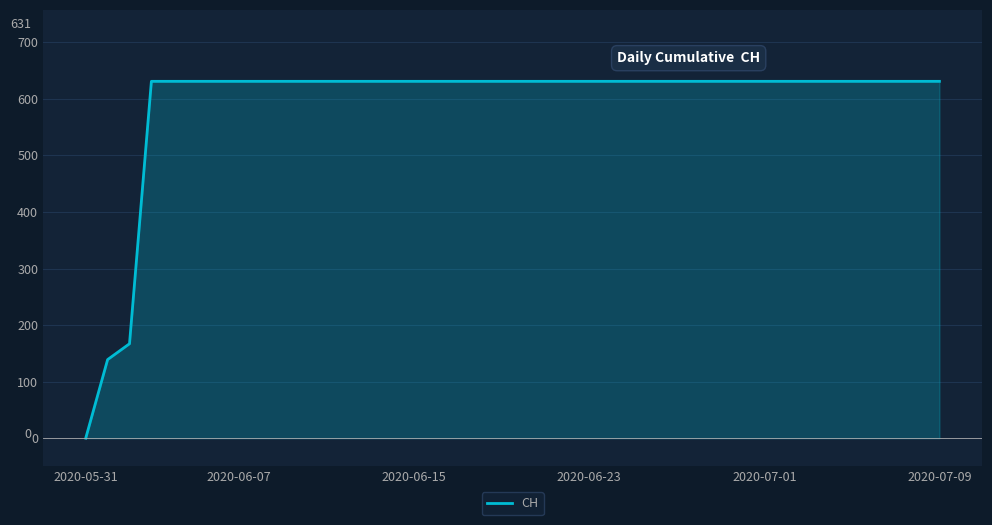

What is the maximum value shown in the chart?

631